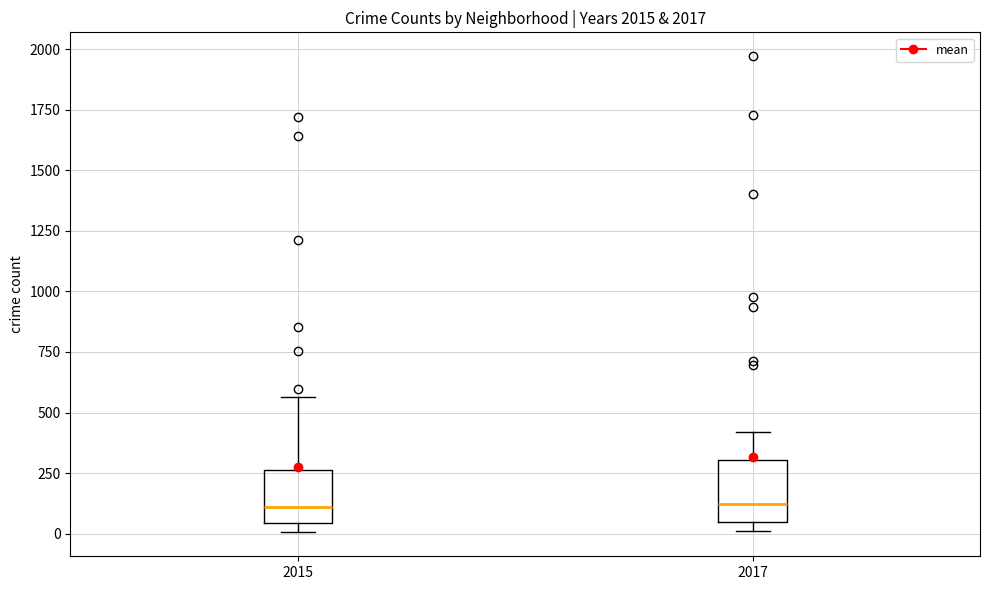

Reading left to right, transcribe this box plot: for each box, give where its median line is, the range the box spans, and where its two whiskers end, as read against the y-axis. The values are not printed on the chart, so give them approximately, as read against the axis.

2015: median 100, box 50 to 250, whiskers 0 to 550
2017: median 100, box 50 to 300, whiskers 0 to 400